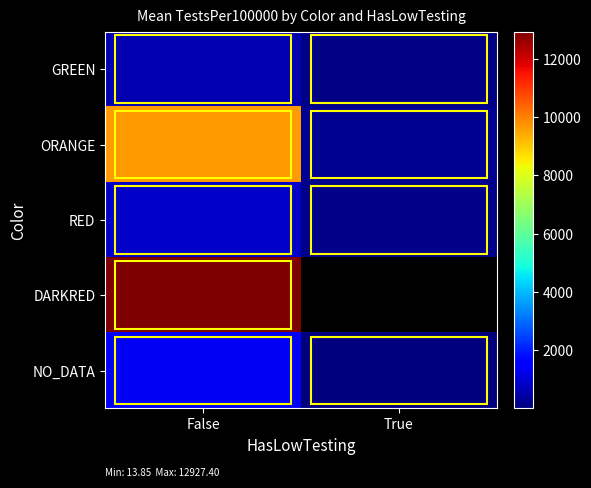

Which category has the highest value in the ORANGE series?

False